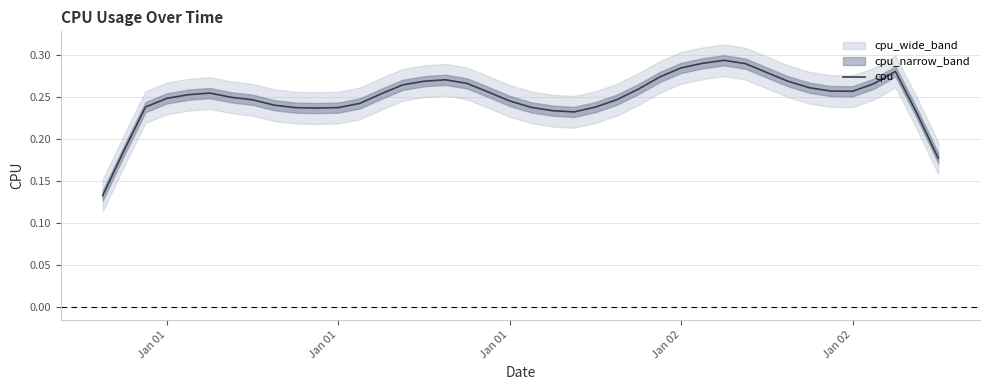

Reading left to right, extract all data points from this chart.

0.1	0.2	0.2	0.2	0.3	0.3	0.2	0.2	0.2	0.2	0.2	0.2	0.2	0.3	0.3	0.3	0.3	0.3	0.3	0.2	0.2	0.2	0.2	0.2	0.2	0.3	0.3	0.3	0.3	0.3	0.3	0.3	0.3	0.3	0.3	0.3	0.3	0.3	0.2	0.2